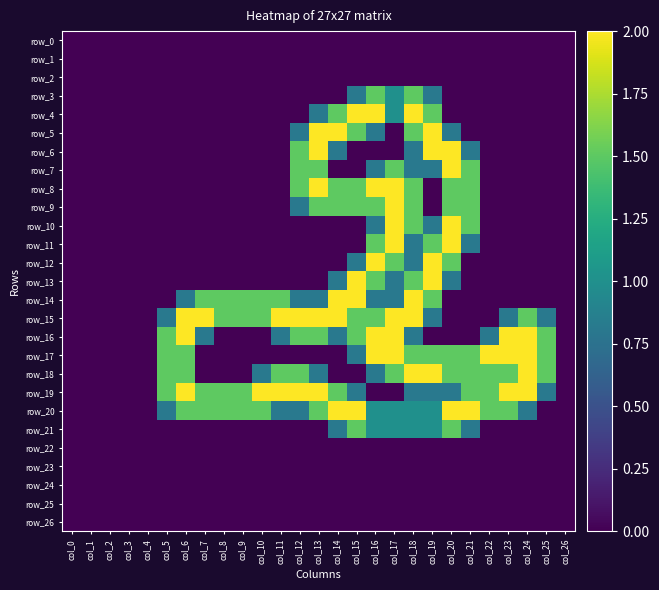

What is the average value of the row_14 series?

0.7